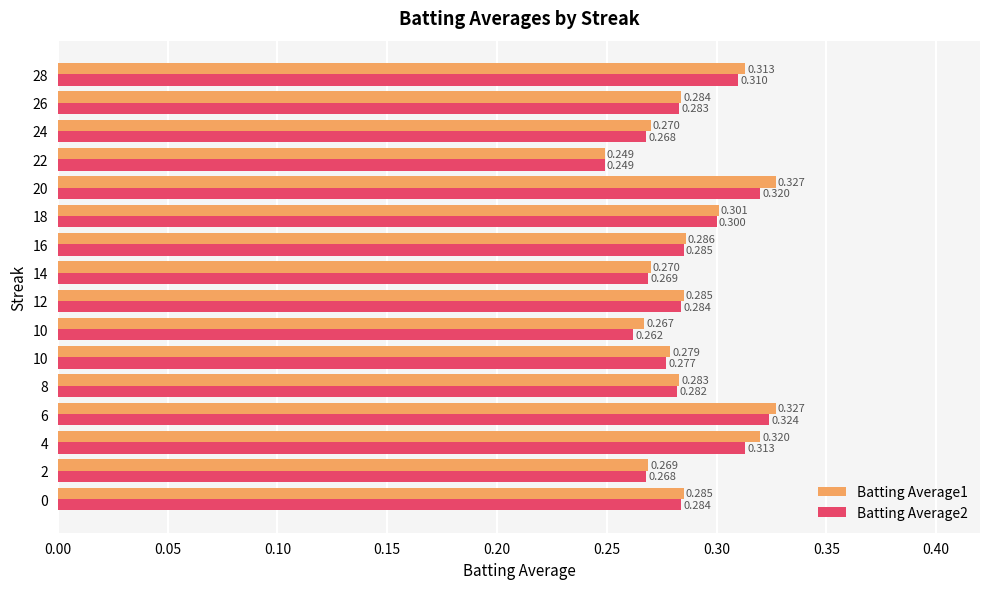

What are all the series names shown in the legend?

Batting Average1, Batting Average2